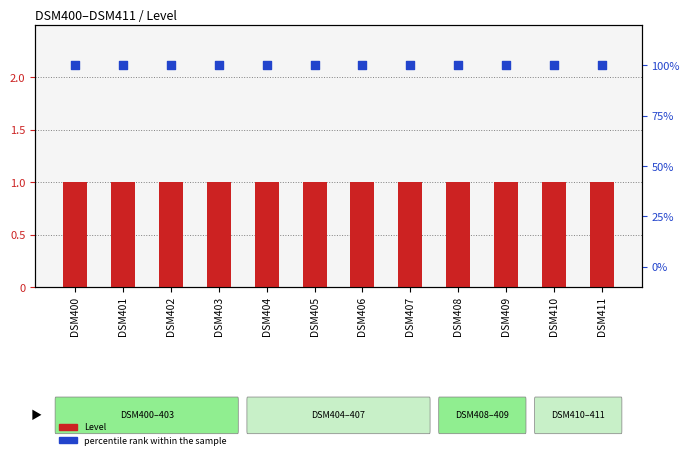

Which series reaches the maximum Y coordinate?

percentile rank within the sample